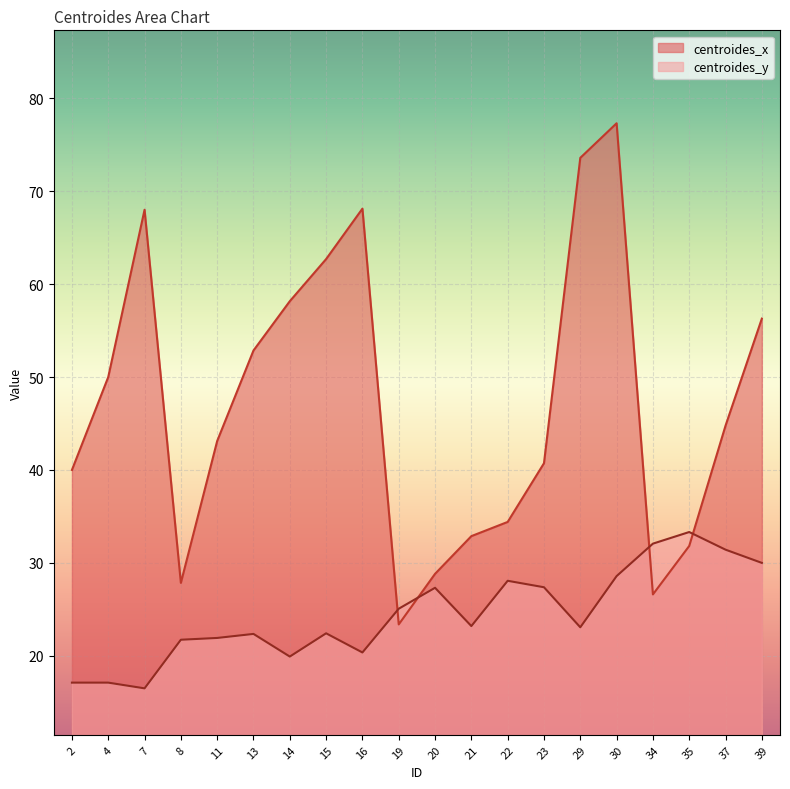

True or false: centroides_x has a value of 26.2 at 2.

False